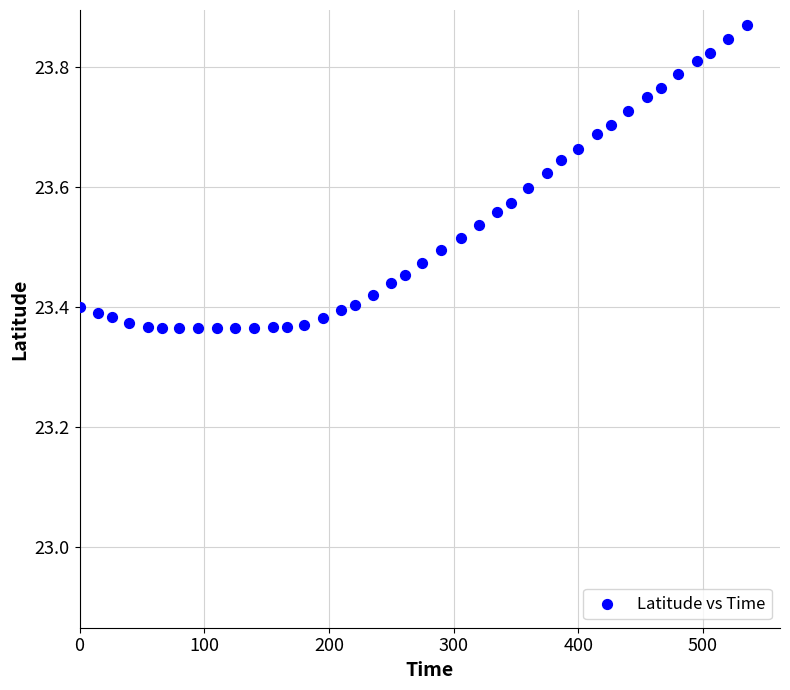

What is the range of X values (max minus min)?

535.0